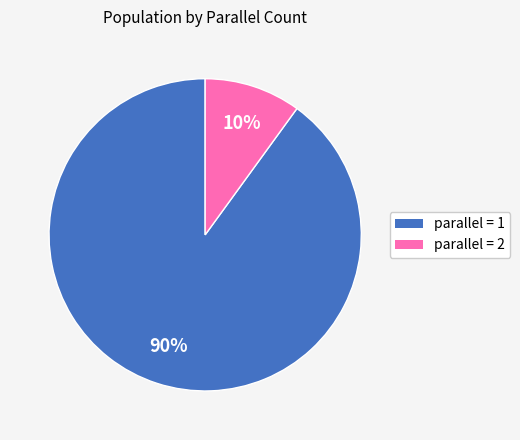

To the nearest percent, what is the average slice percentage?

50%